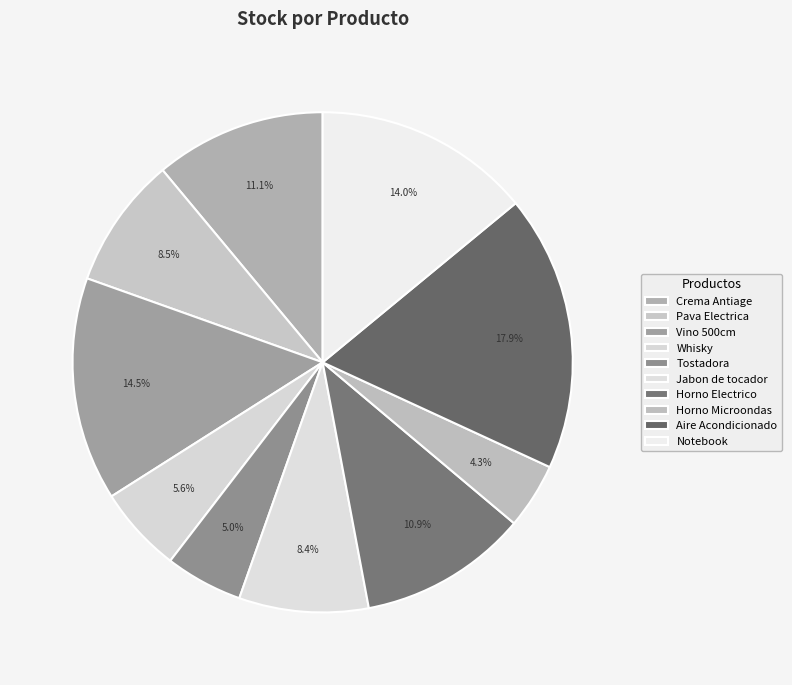

Which category has the smallest portion of the pie?

Horno Microondas